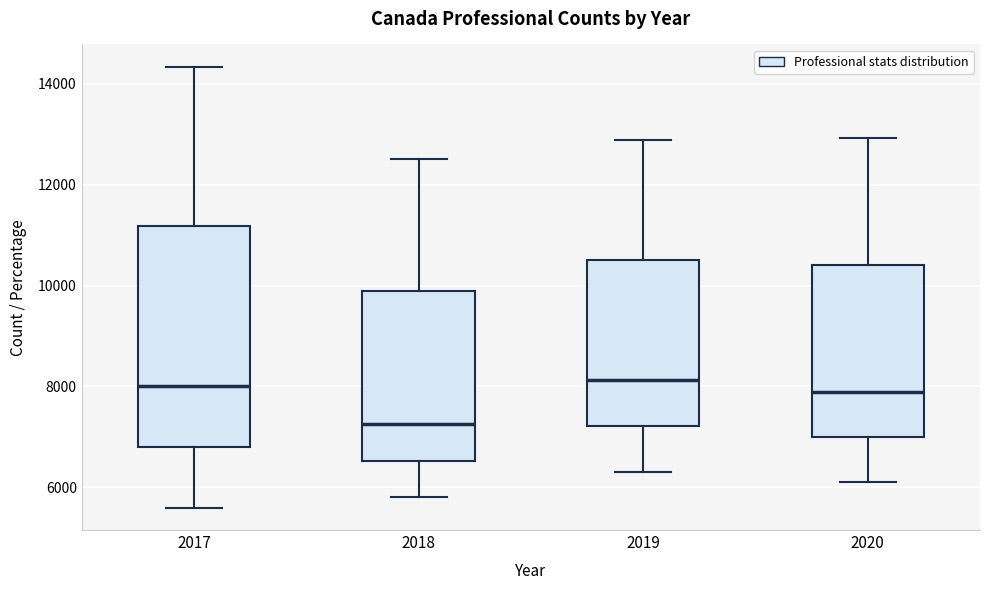

Reading left to right, transcribe this box plot: for each box, give where its median line is, the range the box spans, and where its two whiskers end, as read against the y-axis. The values are not printed on the chart, so give them approximately, as read against the axis.

2017: median 8000, box 6800 to 11200, whiskers 5600 to 14400
2018: median 7200, box 6600 to 9800, whiskers 5800 to 12600
2019: median 8200, box 7200 to 10600, whiskers 6400 to 12800
2020: median 7800, box 7000 to 10400, whiskers 6200 to 13000